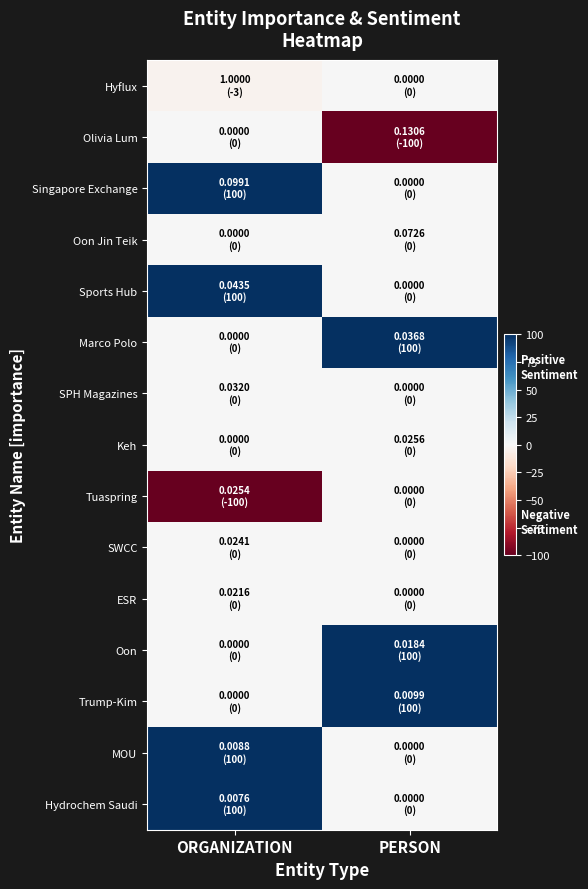

At which category is the sum across all series the highest?

ORGANIZATION